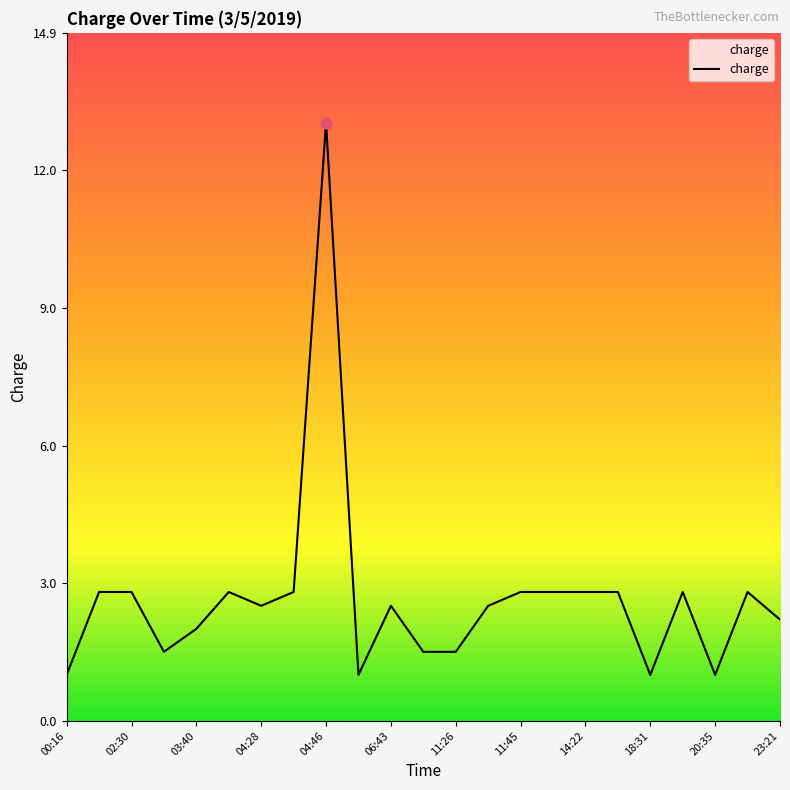

What is the difference between the maximum and minimum values?

12.0